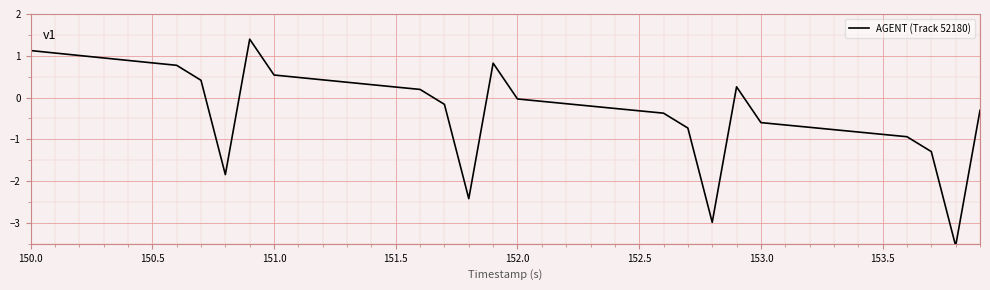

What is the smallest value displayed?

-3.5